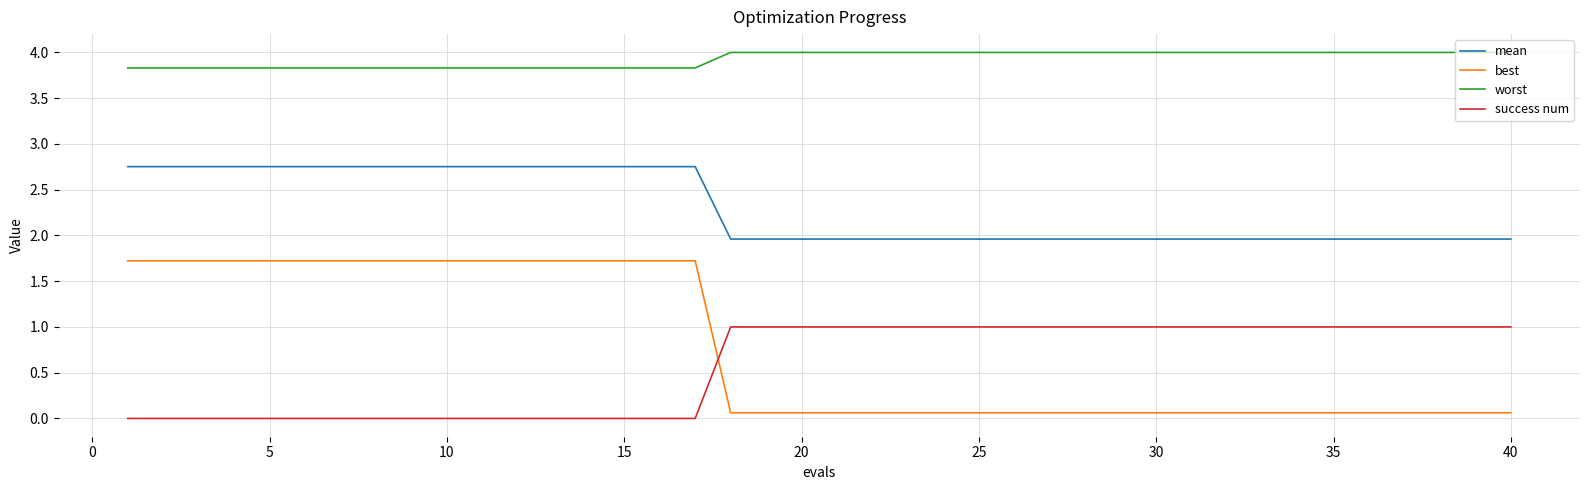

What is the sum of all worst values?

157.1